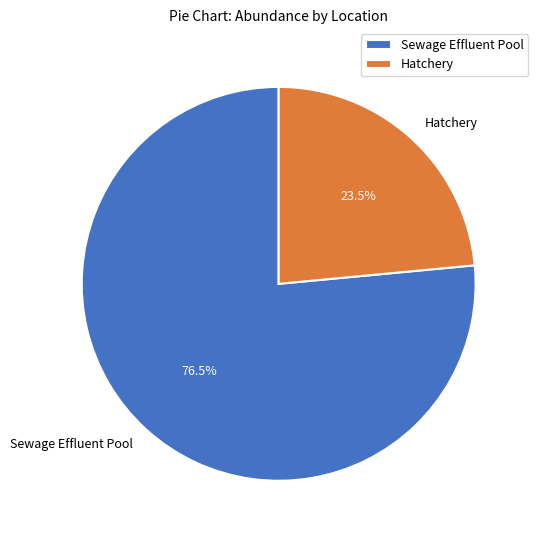

The Hatchery slice represents 33% of the pie. True or false?

False